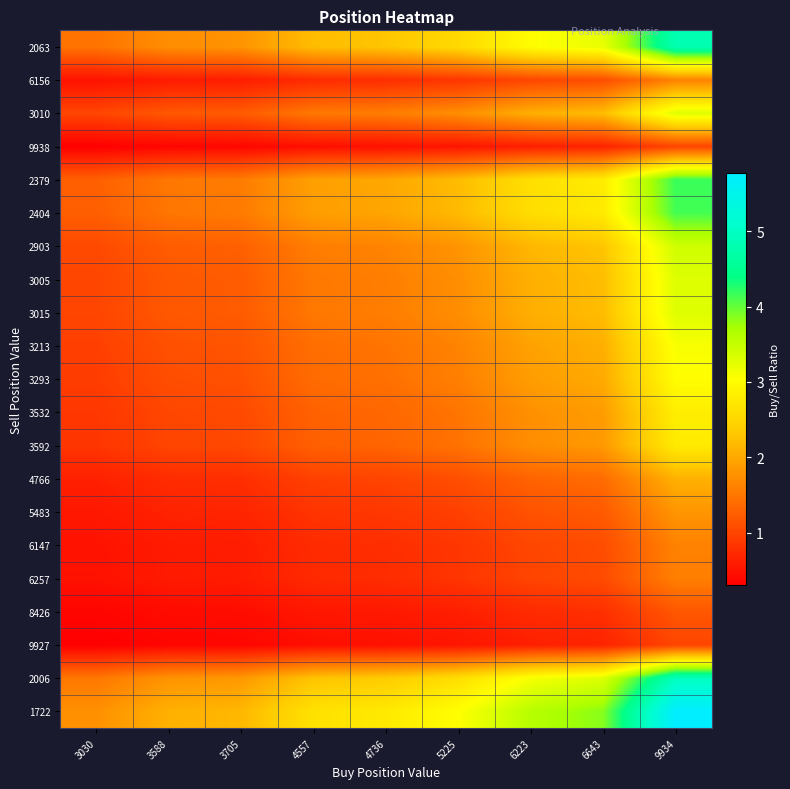

Reading left to right, extract all data points from this chart.

1722: 3030=1.8	3588=2.1	3705=2.2	4557=2.6	4736=2.8	5225=3.0	6223=3.6	6643=3.9	9934=5.8
2006: 3030=1.5	3588=1.8	3705=1.8	4557=2.3	4736=2.4	5225=2.6	6223=3.1	6643=3.3	9934=5.0
9927: 3030=0.3	3588=0.4	3705=0.4	4557=0.5	4736=0.5	5225=0.5	6223=0.6	6643=0.7	9934=1.0
8426: 3030=0.4	3588=0.4	3705=0.4	4557=0.5	4736=0.6	5225=0.6	6223=0.7	6643=0.8	9934=1.2
6257: 3030=0.5	3588=0.6	3705=0.6	4557=0.7	4736=0.8	5225=0.8	6223=1.0	6643=1.1	9934=1.6
6147: 3030=0.5	3588=0.6	3705=0.6	4557=0.7	4736=0.8	5225=0.9	6223=1.0	6643=1.1	9934=1.6
5483: 3030=0.6	3588=0.7	3705=0.7	4557=0.8	4736=0.9	5225=1.0	6223=1.1	6643=1.2	9934=1.8
4766: 3030=0.6	3588=0.8	3705=0.8	4557=1.0	4736=1.0	5225=1.1	6223=1.3	6643=1.4	9934=2.1
3592: 3030=0.8	3588=1.0	3705=1.0	4557=1.3	4736=1.3	5225=1.5	6223=1.7	6643=1.8	9934=2.8
3532: 3030=0.9	3588=1.0	3705=1.0	4557=1.3	4736=1.3	5225=1.5	6223=1.8	6643=1.9	9934=2.8
3293: 3030=0.9	3588=1.1	3705=1.1	4557=1.4	4736=1.4	5225=1.6	6223=1.9	6643=2.0	9934=3.0
3213: 3030=0.9	3588=1.1	3705=1.2	4557=1.4	4736=1.5	5225=1.6	6223=1.9	6643=2.1	9934=3.1
3015: 3030=1.0	3588=1.2	3705=1.2	4557=1.5	4736=1.6	5225=1.7	6223=2.1	6643=2.2	9934=3.3
3005: 3030=1.0	3588=1.2	3705=1.2	4557=1.5	4736=1.6	5225=1.7	6223=2.1	6643=2.2	9934=3.3
2903: 3030=1.0	3588=1.2	3705=1.3	4557=1.6	4736=1.6	5225=1.8	6223=2.1	6643=2.3	9934=3.4
2404: 3030=1.3	3588=1.5	3705=1.5	4557=1.9	4736=2.0	5225=2.2	6223=2.6	6643=2.8	9934=4.1
2379: 3030=1.3	3588=1.5	3705=1.6	4557=1.9	4736=2.0	5225=2.2	6223=2.6	6643=2.8	9934=4.2
9938: 3030=0.3	3588=0.4	3705=0.4	4557=0.5	4736=0.5	5225=0.5	6223=0.6	6643=0.7	9934=1.0
3010: 3030=1.0	3588=1.2	3705=1.2	4557=1.5	4736=1.6	5225=1.7	6223=2.1	6643=2.2	9934=3.3
6156: 3030=0.5	3588=0.6	3705=0.6	4557=0.7	4736=0.8	5225=0.8	6223=1.0	6643=1.1	9934=1.6
2063: 3030=1.5	3588=1.7	3705=1.8	4557=2.2	4736=2.3	5225=2.5	6223=3.0	6643=3.2	9934=4.8